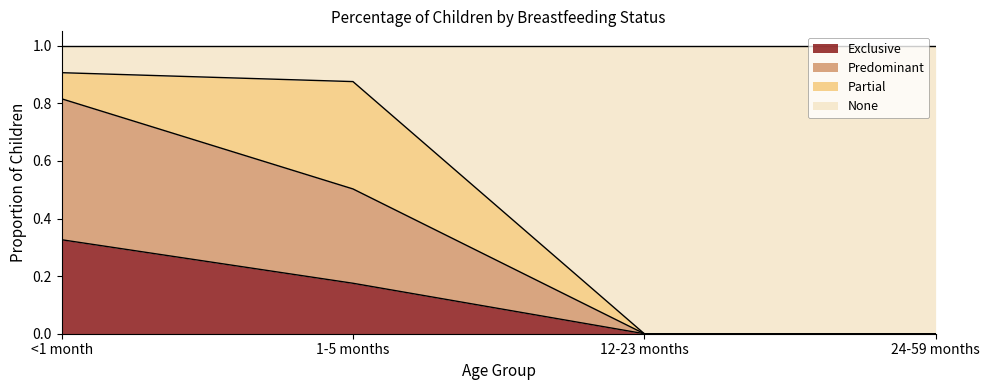

What is the difference between the maximum and second lowest values in the None series?

0.9